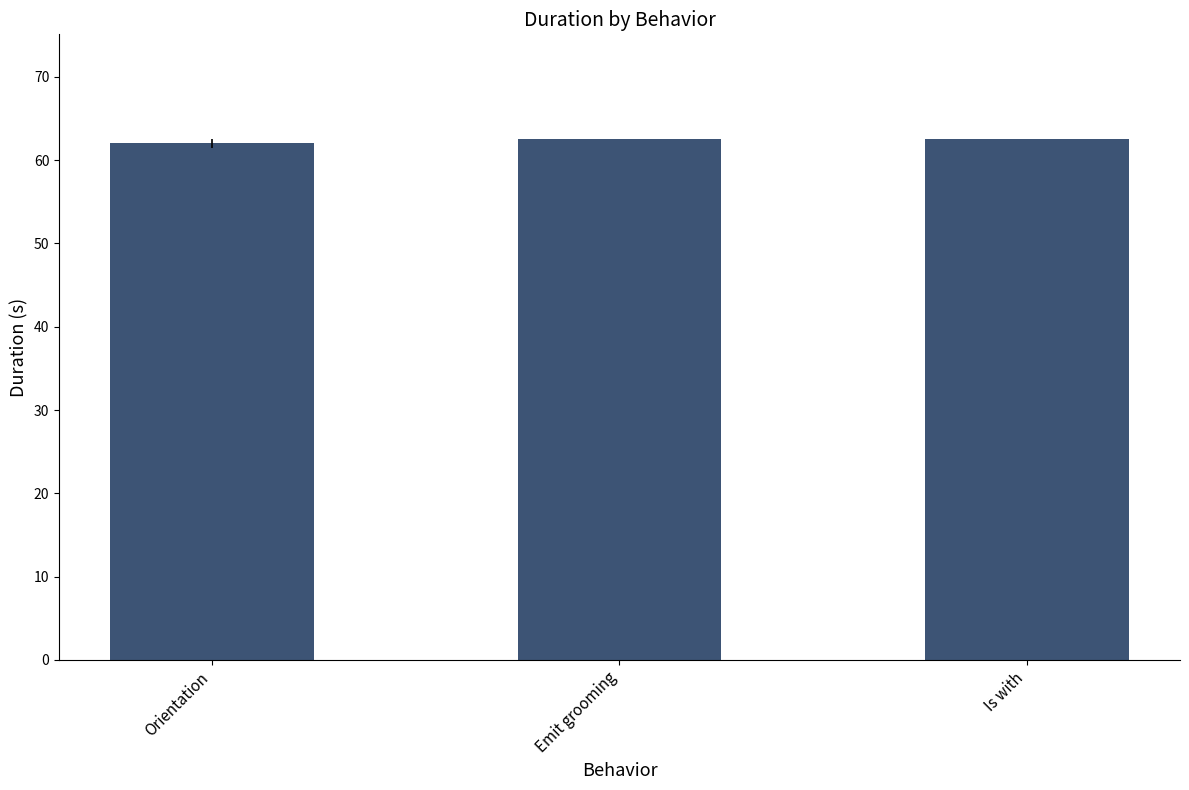

Reading left to right, transcribe all the data shown in this chart.

62.0	62.6	62.6